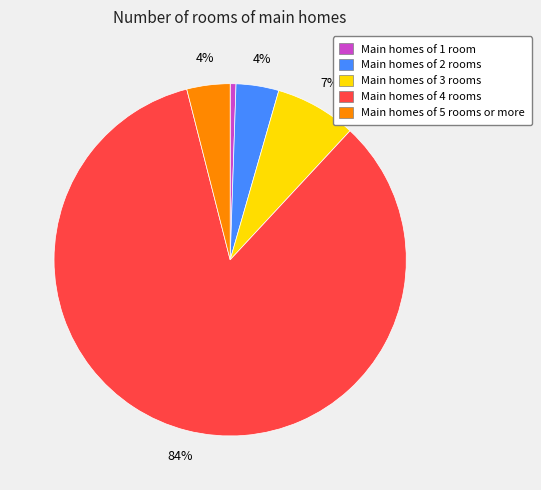

Which has a higher value, Main homes of 2 rooms or Main homes of 3 rooms?

Main homes of 3 rooms